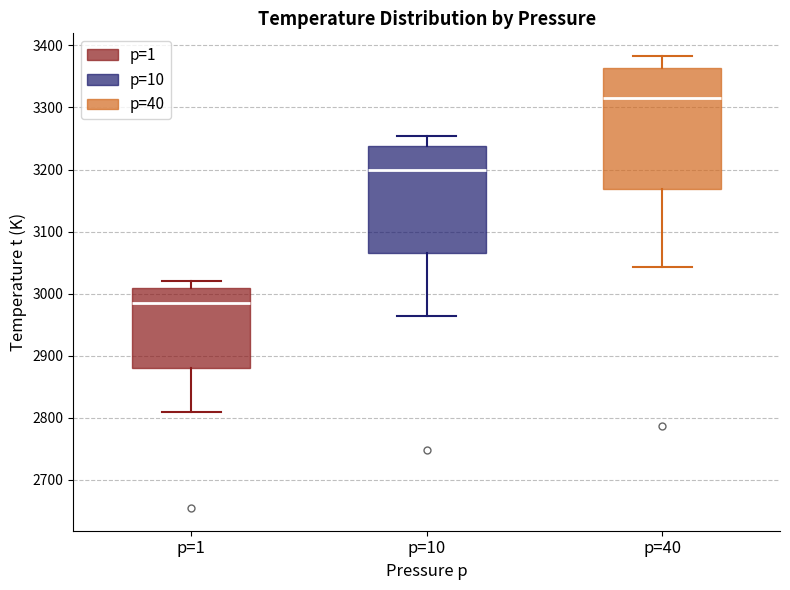

Comparing the boxes themselves (not the whiskers), which one is the tallest?

p=40